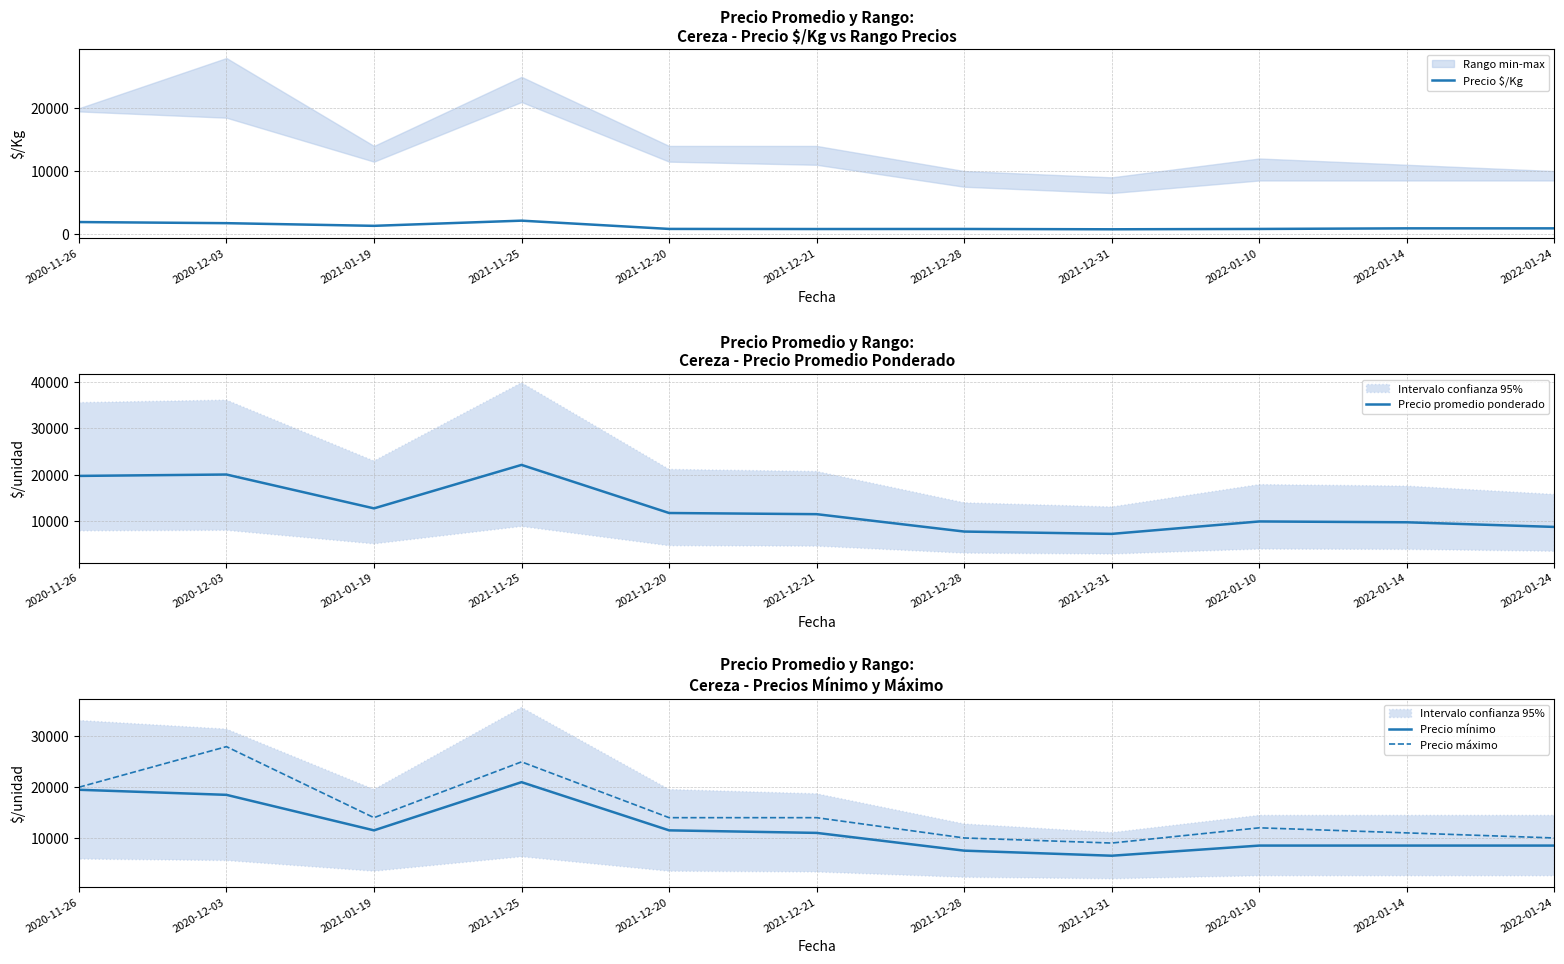

At which category does Precio $/Kg reach its first local valley?

2021-01-19